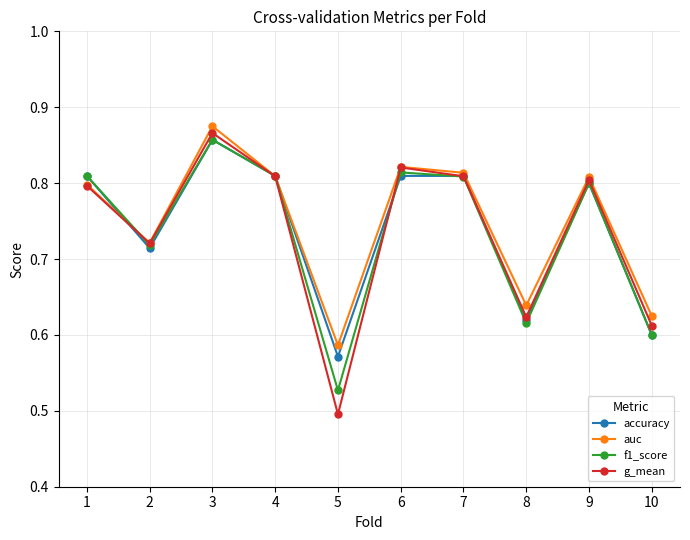

What is the total value across all series at 6?

3.3